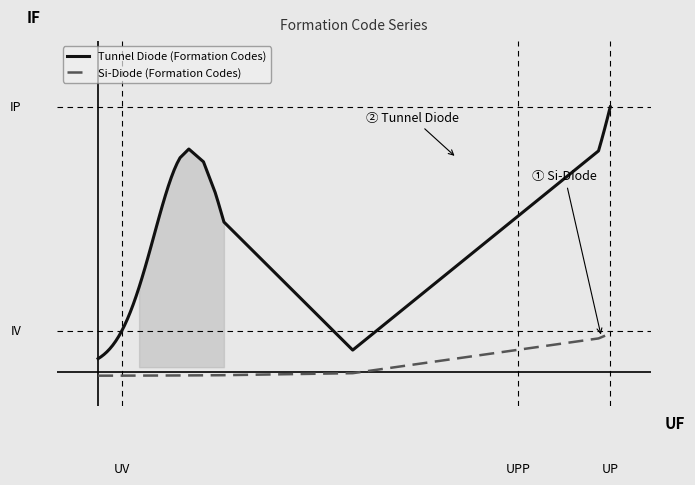

Rank the series by their average value, from highest to lowest.

Tunnel Diode (Formation Codes), Si-Diode (Formation Codes)